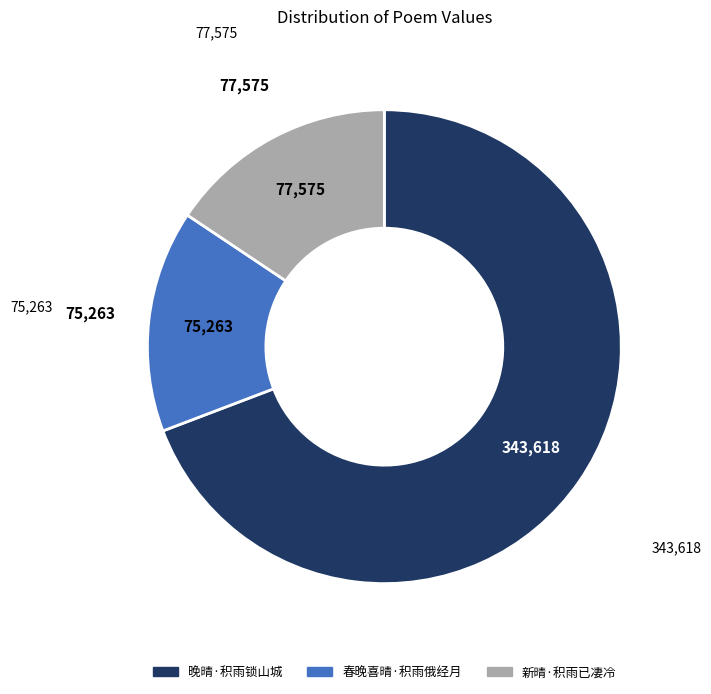

Which has a higher value, 新晴·积雨已凄冷 or 晚晴·积雨锁山城?

晚晴·积雨锁山城